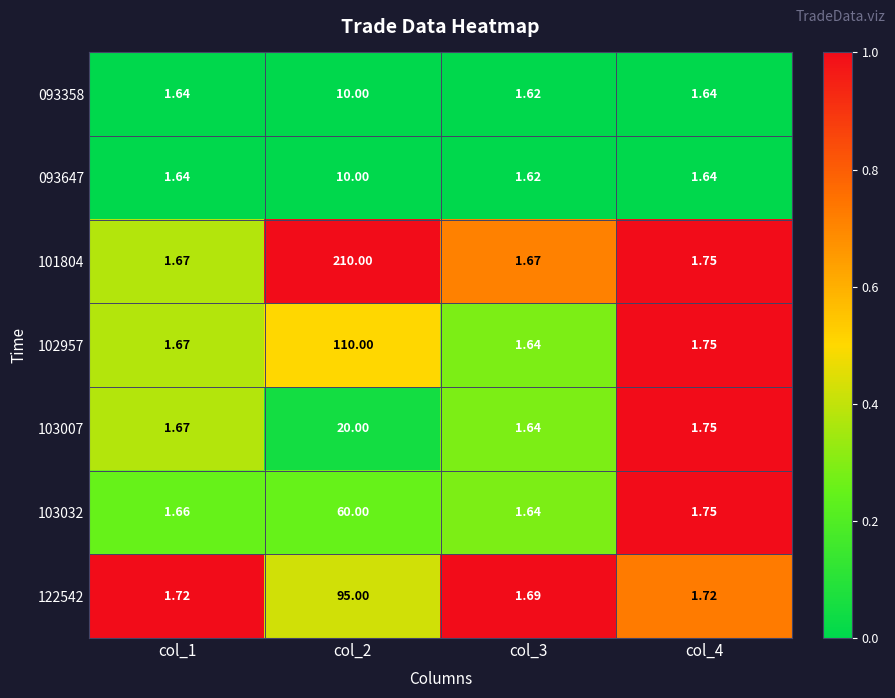

Is the value of 102957 at col_2 greater than the value of 103007 at col_1?

Yes